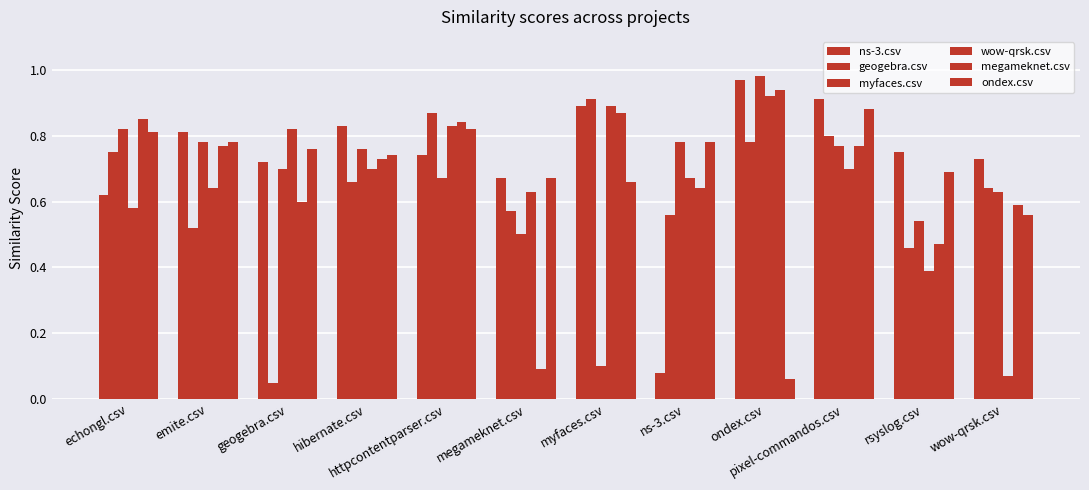

What is the value of the wow-qrsk.csv bar at the 6th from the left?

0.6